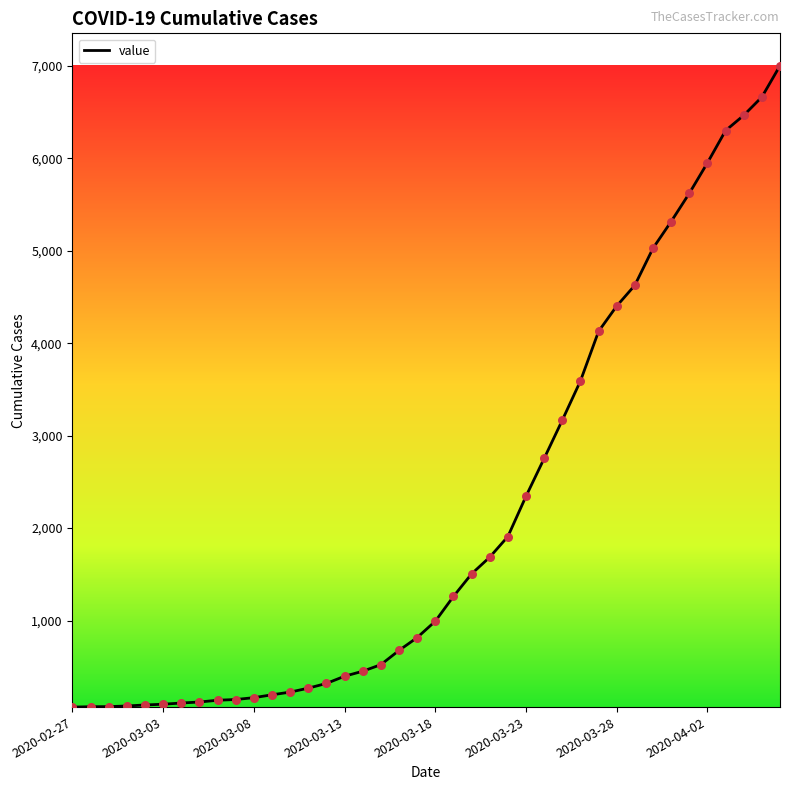

How many lines are shown in the chart?

1